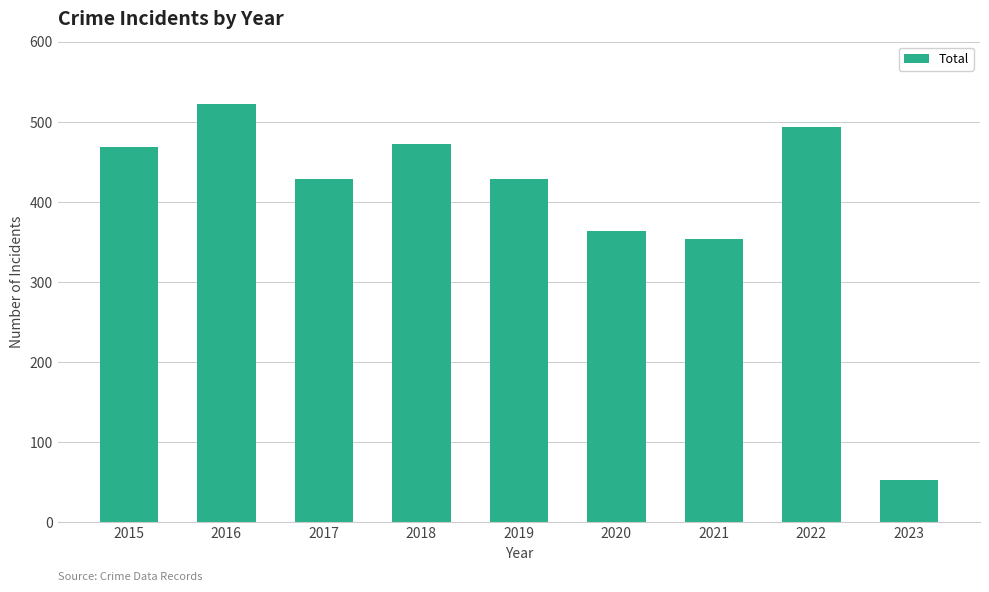

Which category has the highest value across all series?

2016